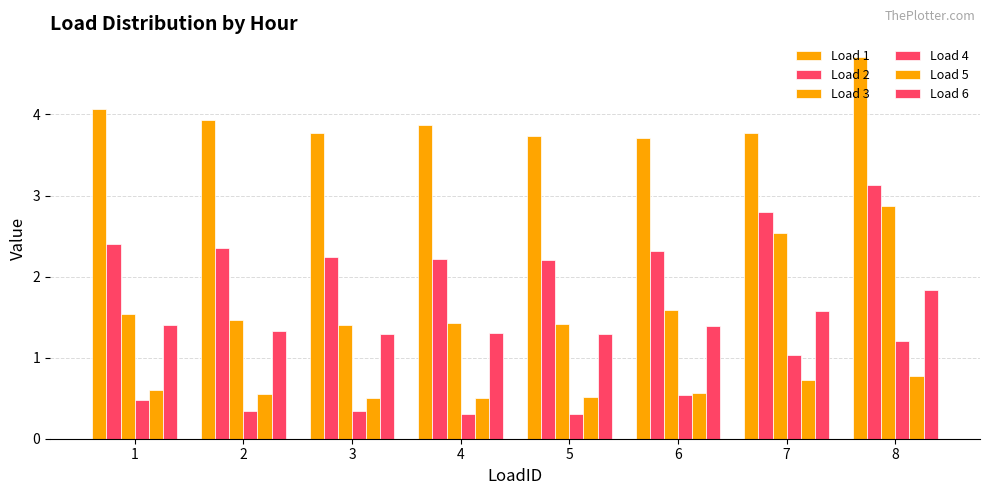

What is the difference between the second highest and minimum values in the Load 6 series?

0.3